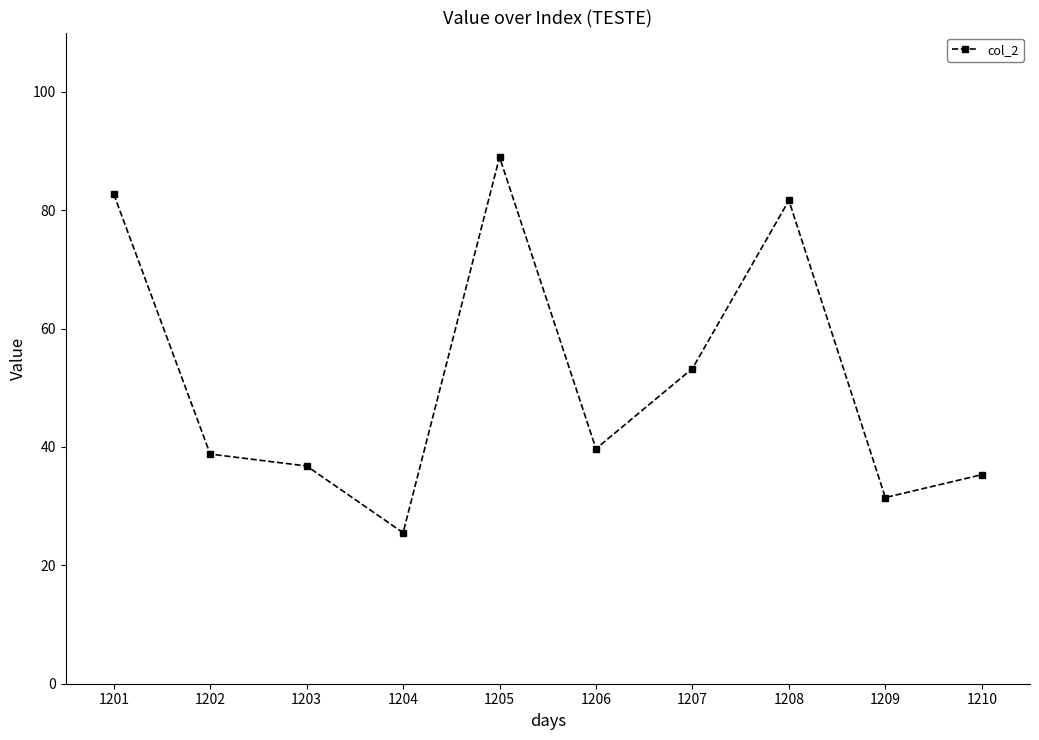

How many series are shown in this chart?

1